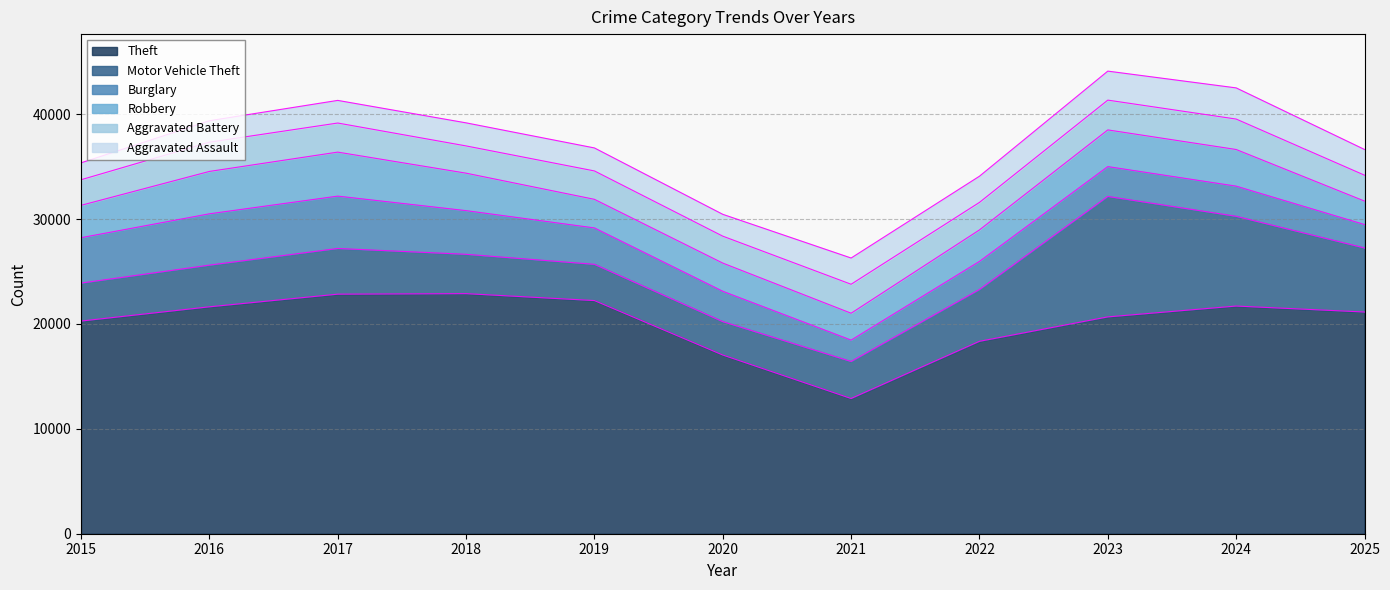

In Robbery, how many points are higher than both neighbors (excluding endpoints)?

2